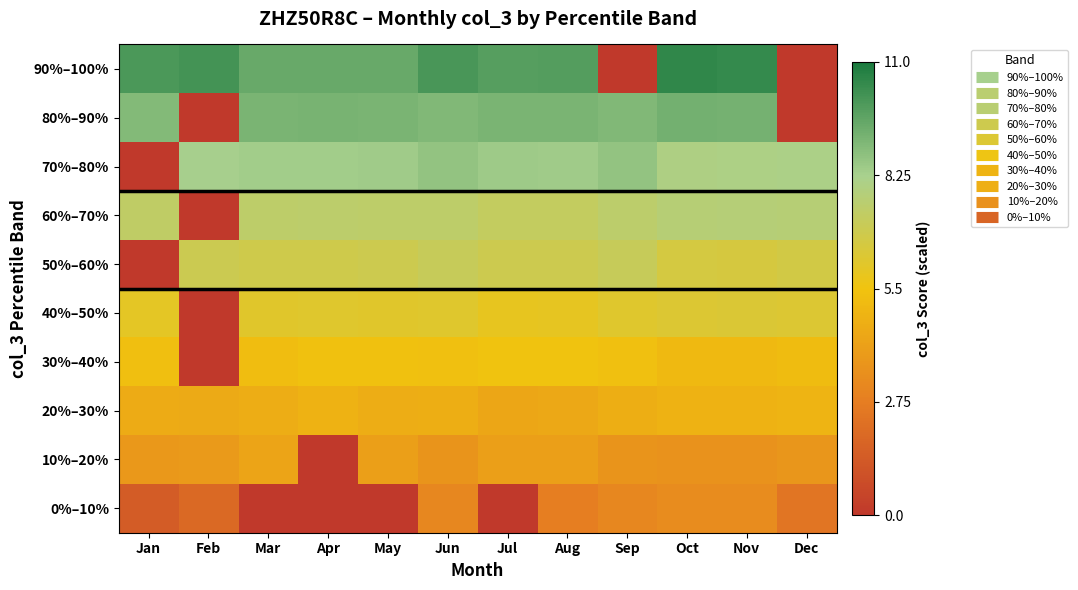

Which series has the widest spread of values?

90%–100%